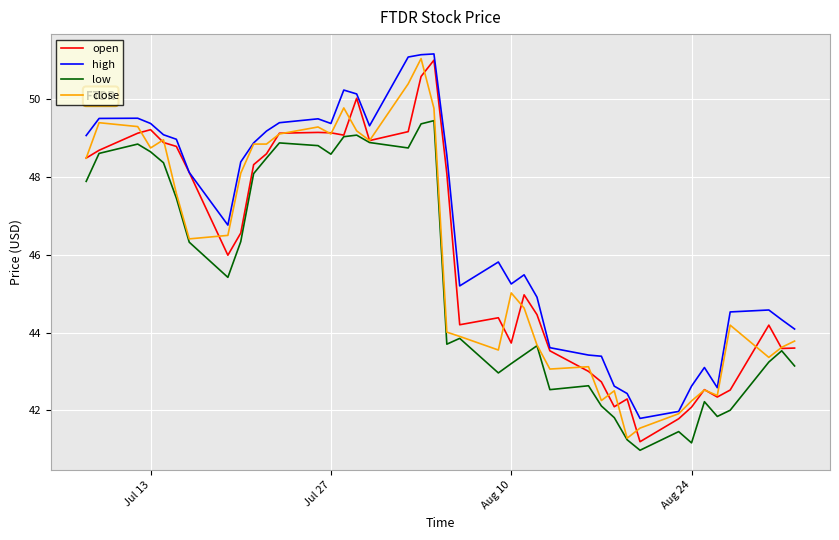

Which series has the largest total across all categories?

high